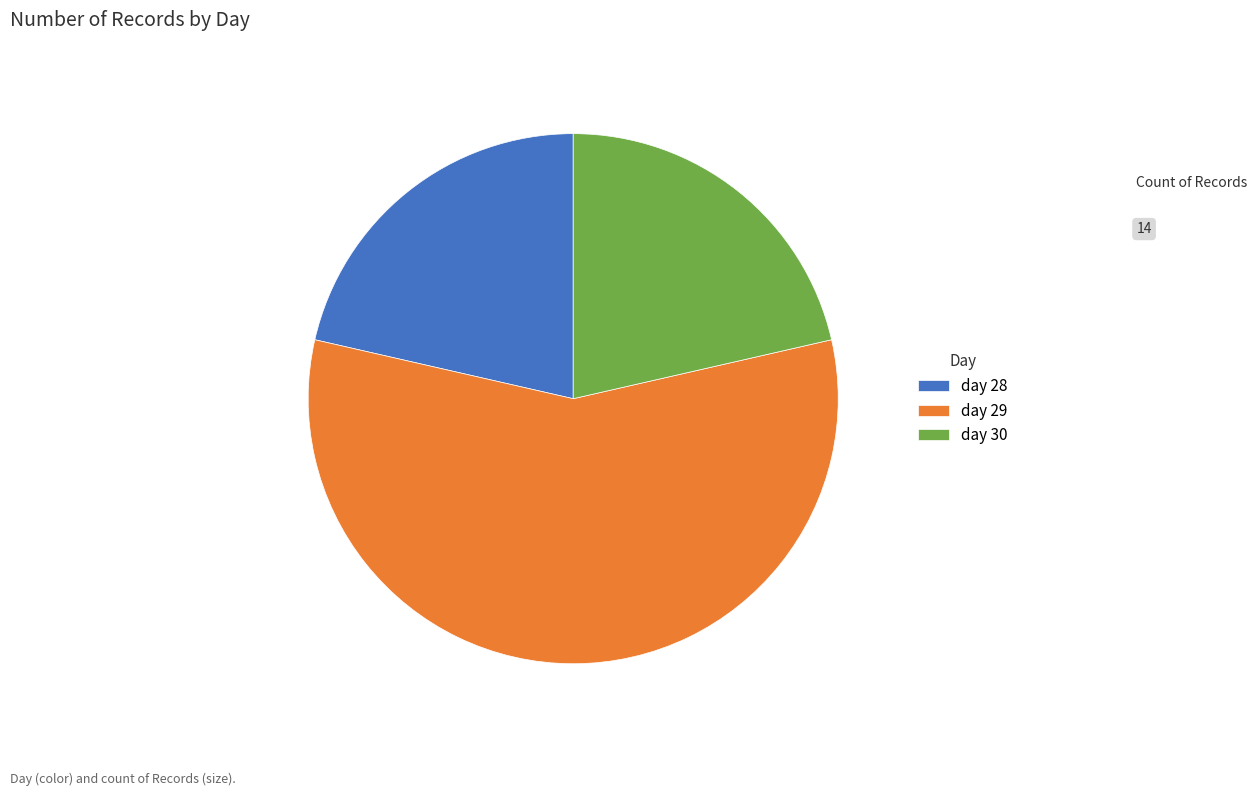

Combined, do day 30 and day 28 account for over 50%?

No